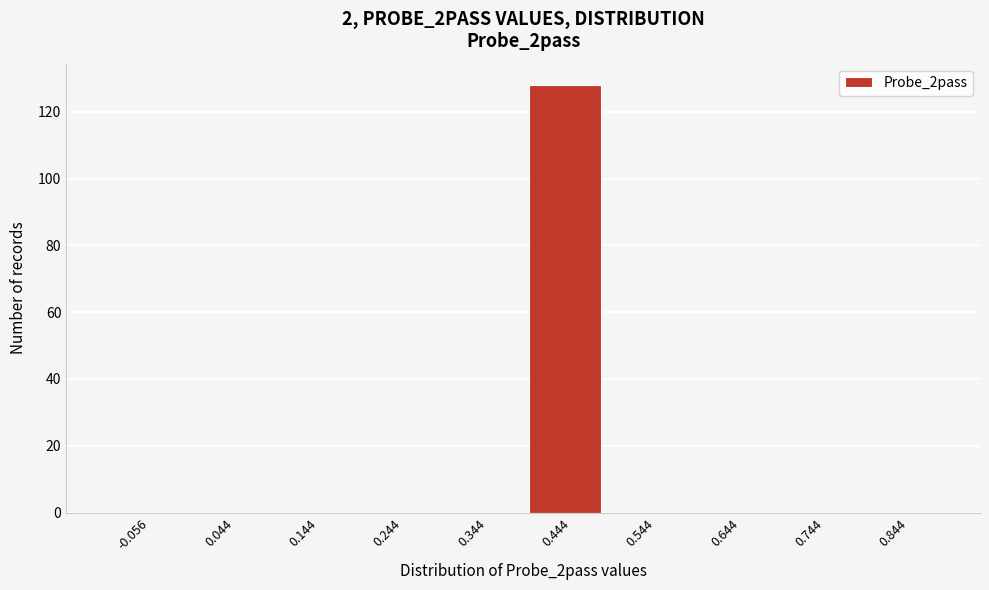

Reading left to right, transcribe all the data shown in this chart.

-0.056=0	0.044=0	0.144=0	0.244=0	0.344=0	0.444=128	0.544=0	0.644=0	0.744=0	0.844=0